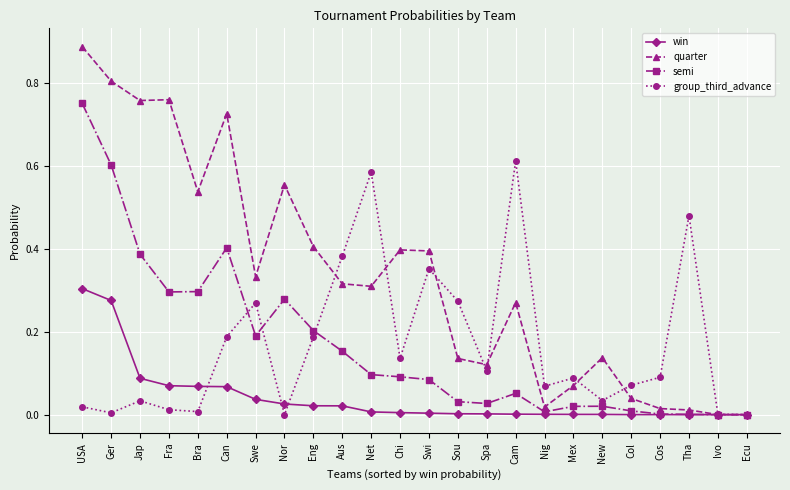

Which category has the highest value in the group_third_advance series?

Cam